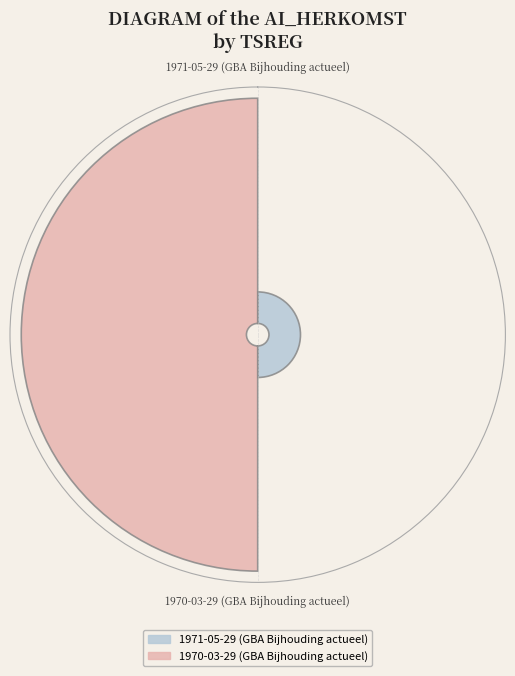

To the nearest percent, what is the average slice percentage?

50%